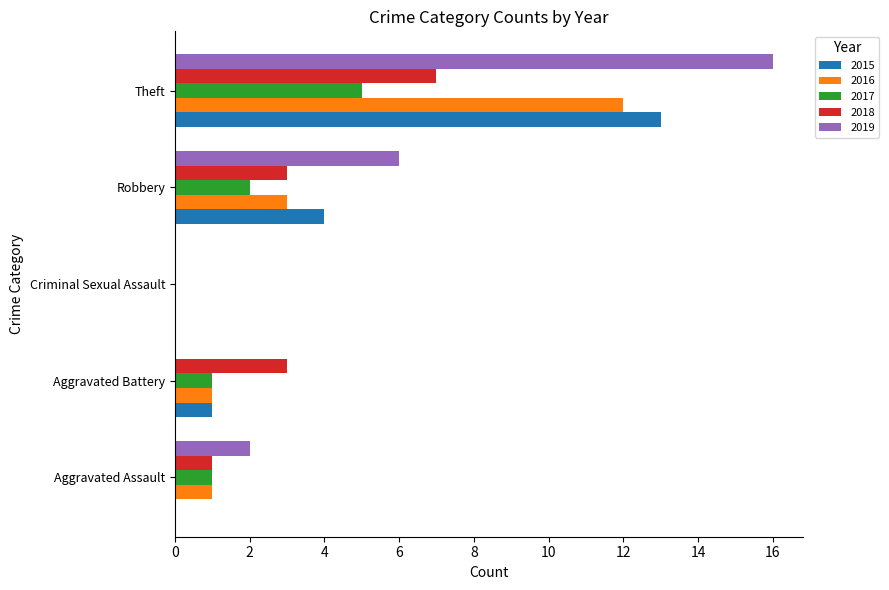

What are all the series names shown in the legend?

2015, 2016, 2017, 2018, 2019